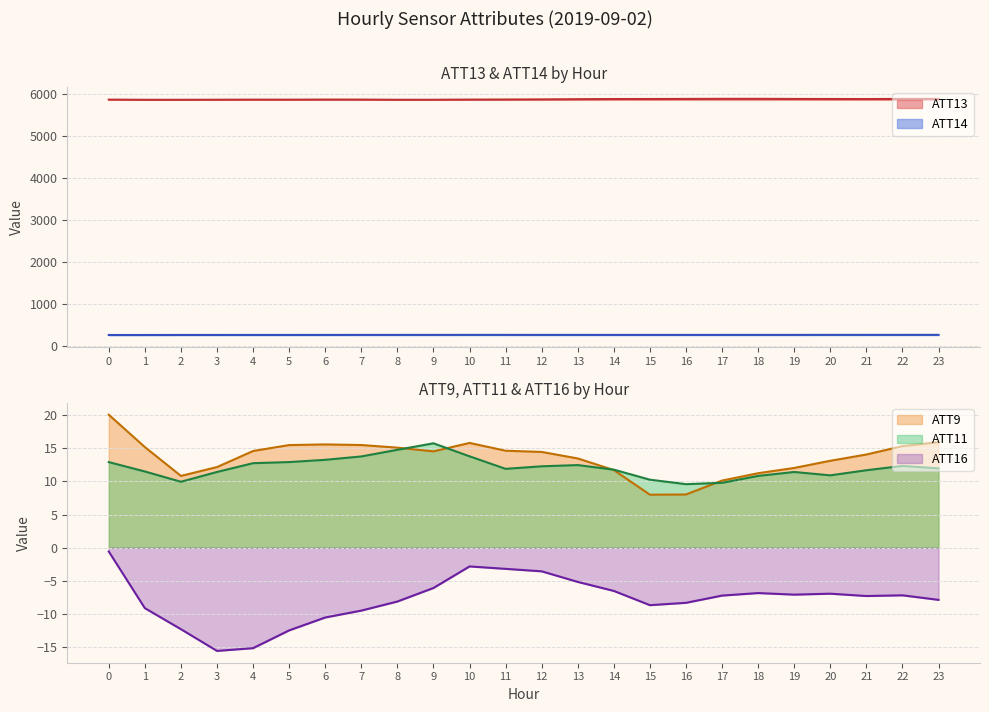

What is the approximate value of ATT16 at 22?

-7.2